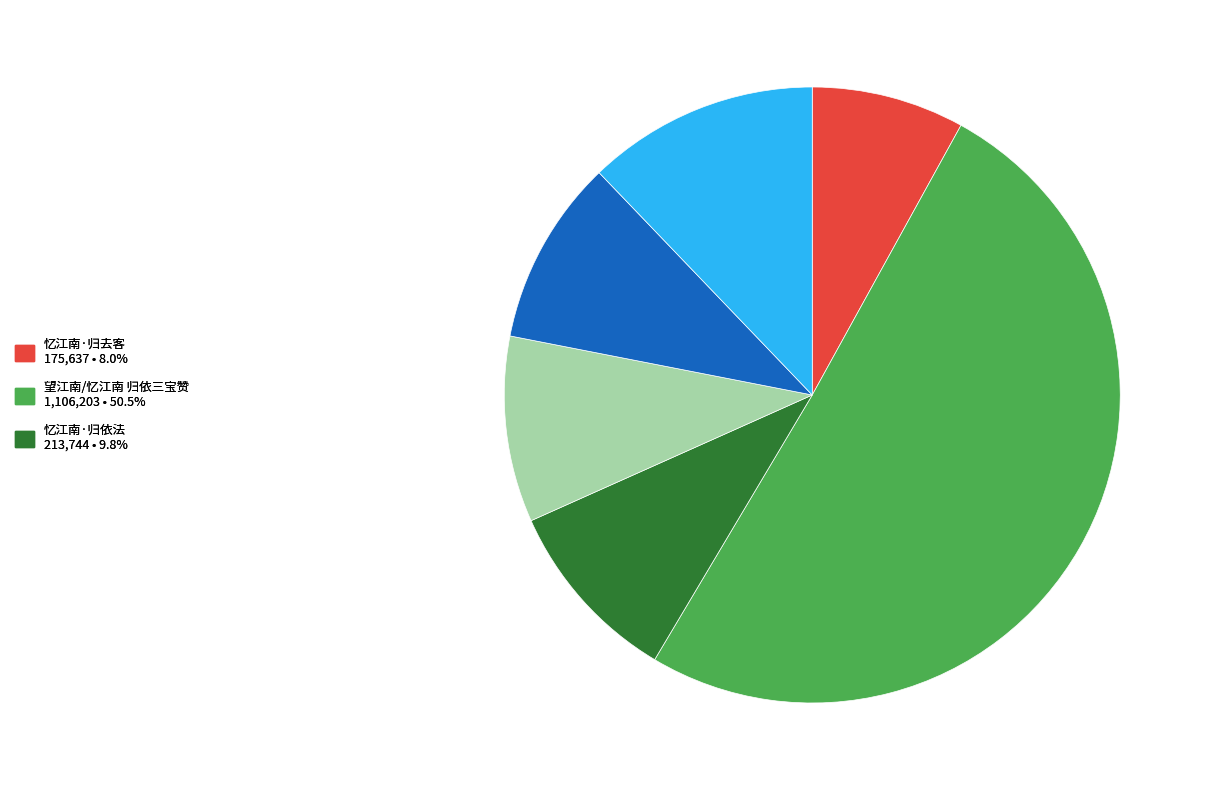

Which category accounts for the majority?

望江南/忆江南 归依三宝赞